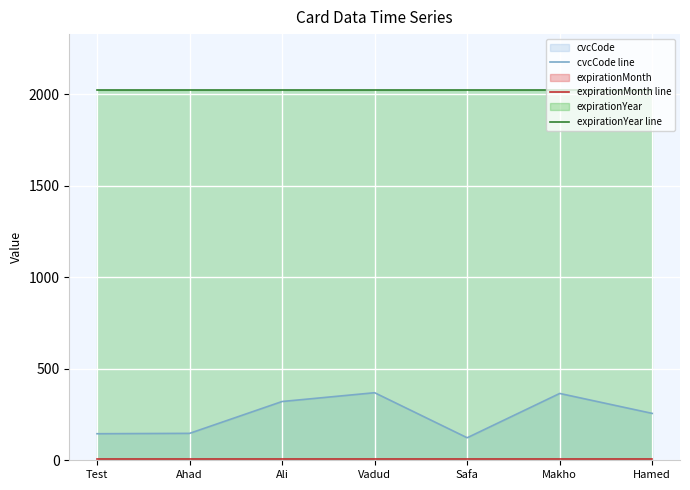

What is the label of the 3rd point from the right?

Safa